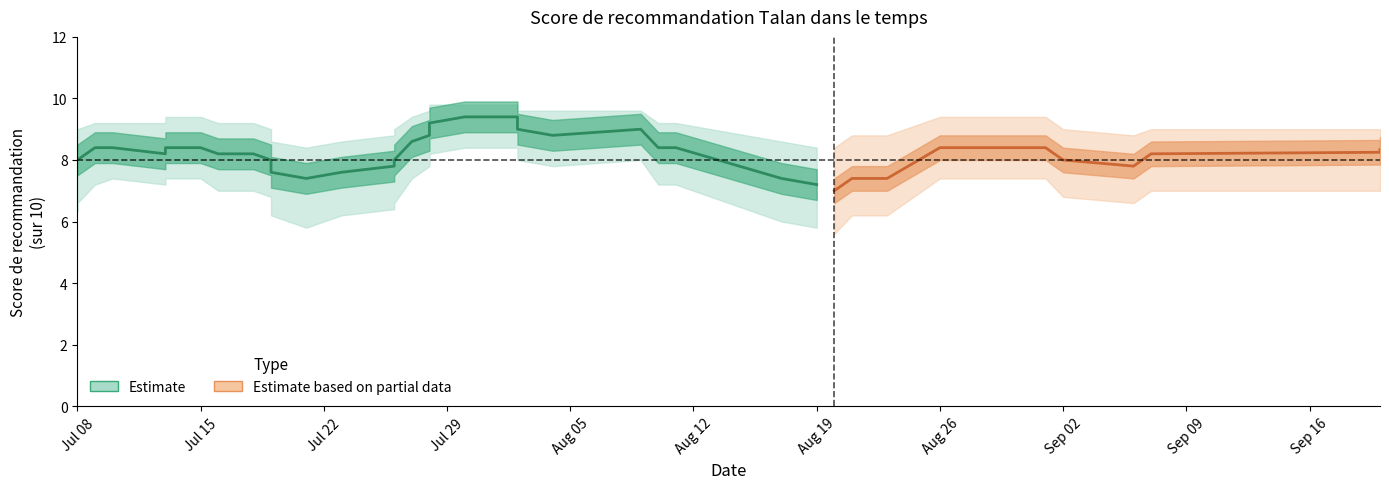

Where does the Score bas series first go above 7?

2021-07-08